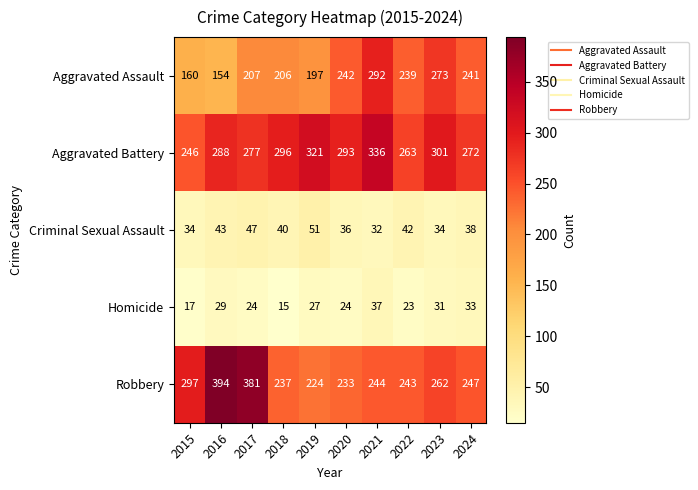

How many categories are shown in the chart?

10